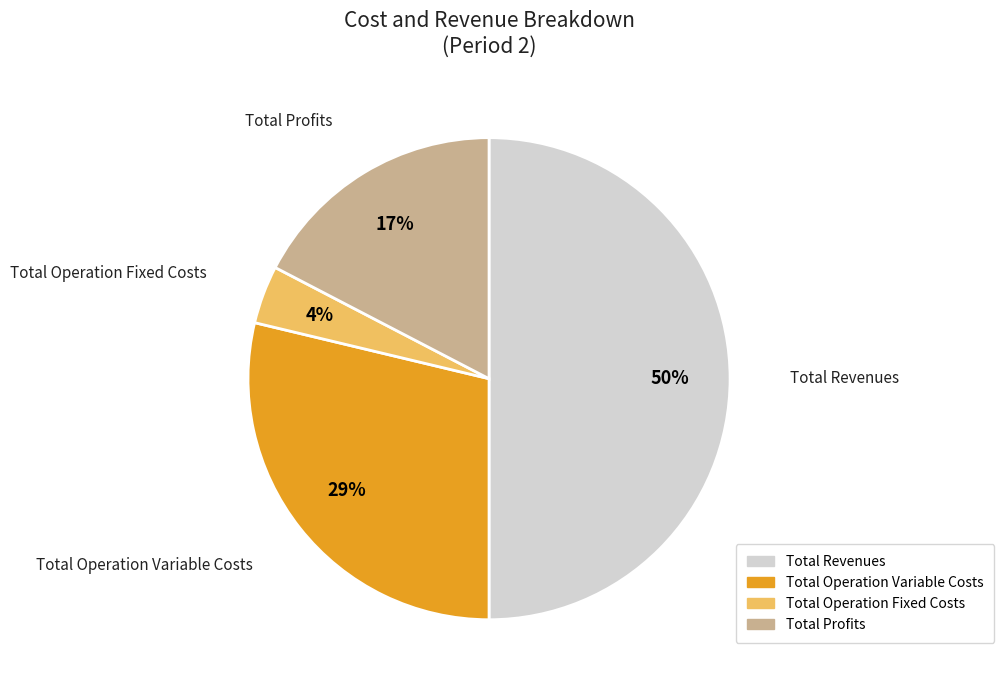

Combined, do Total Revenues and Total Operation Fixed Costs account for over 50%?

Yes